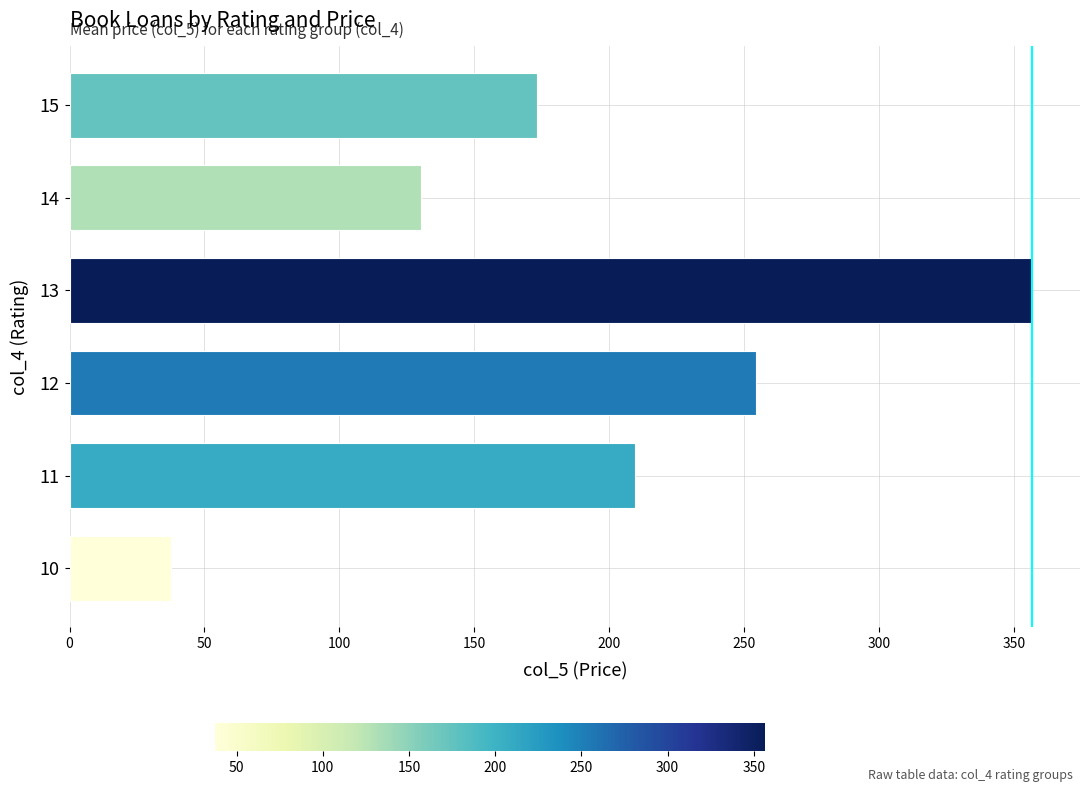

What is the difference between the maximum and minimum values?

319.0